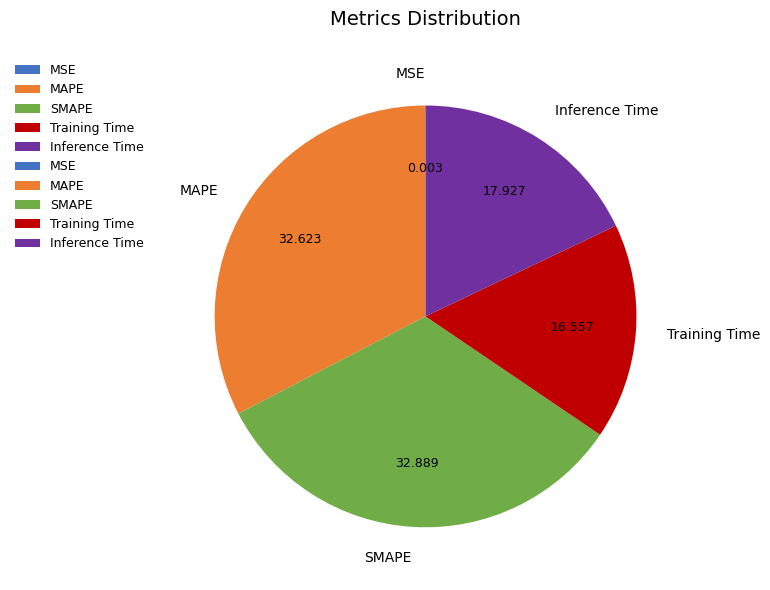

Do Training Time and Inference Time together represent more than half of the pie?

No